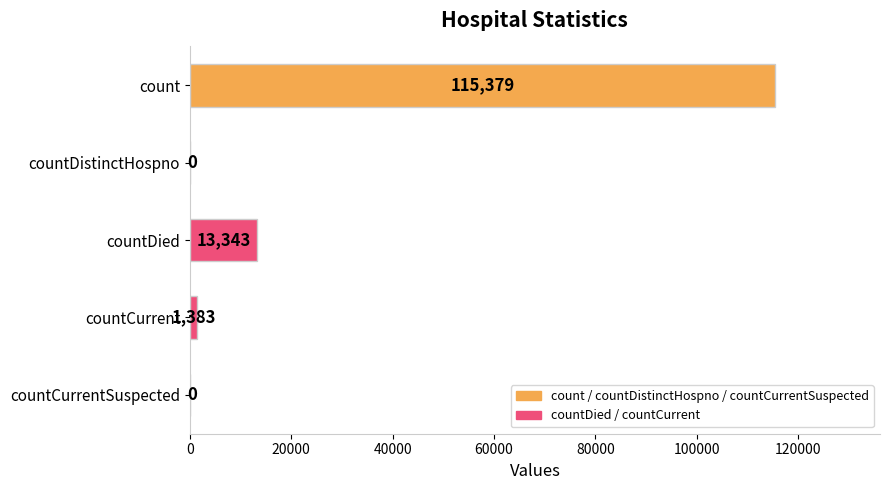

Are the bars horizontal?

Yes